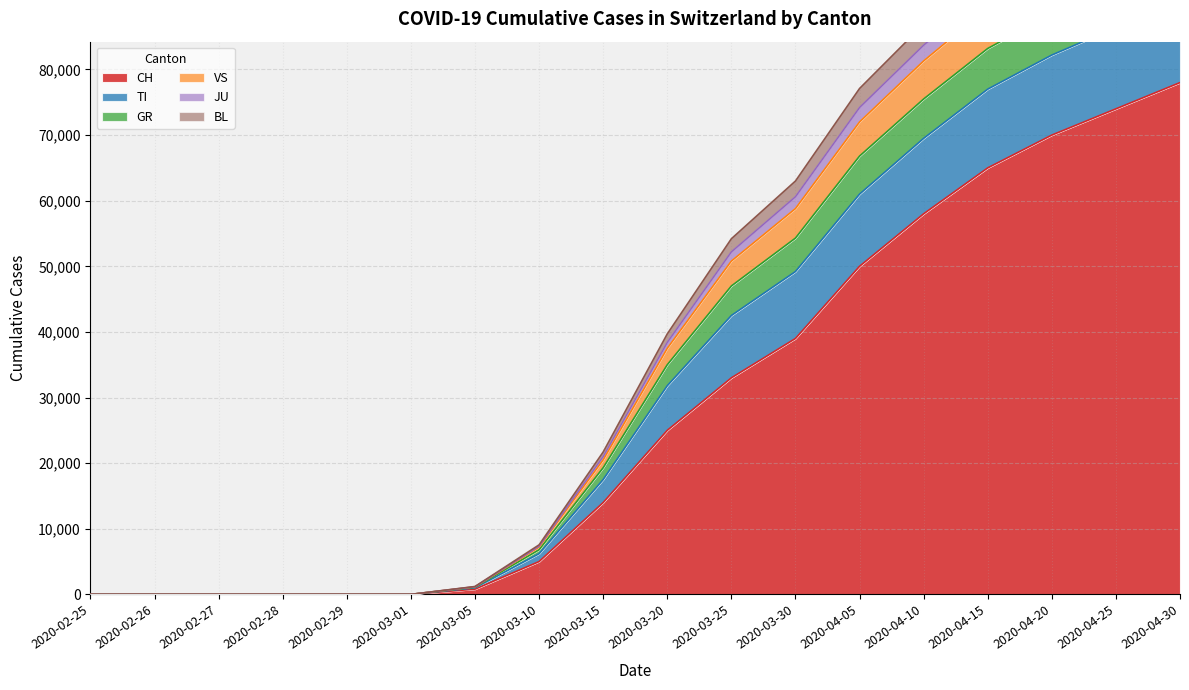

The value of CH at 2020-03-25 is 33000. True or false?

True